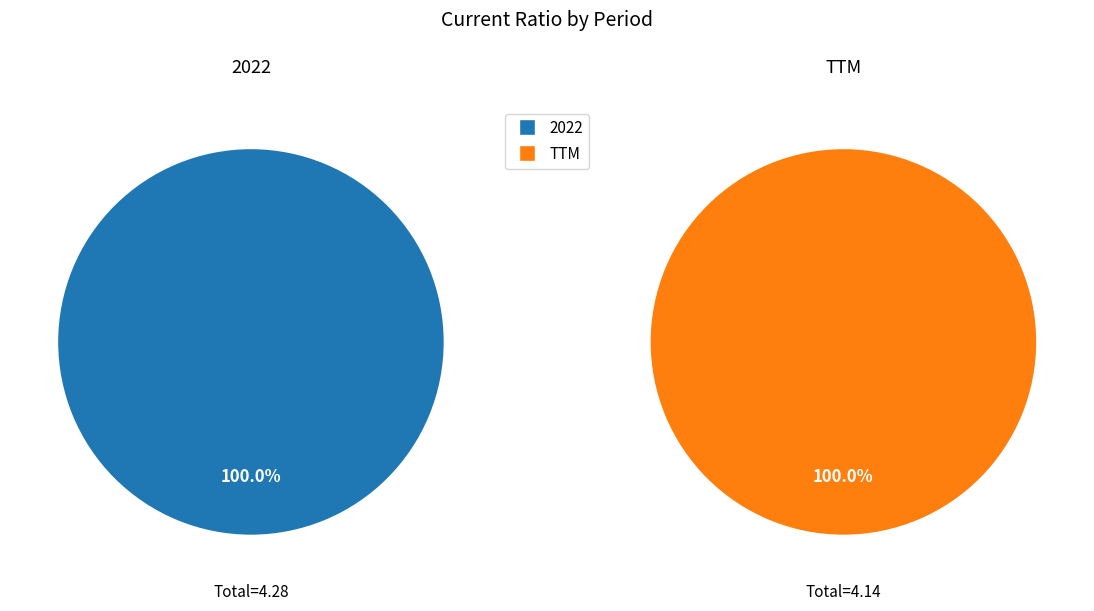

Does 2022 represent more than half of the total?

Yes